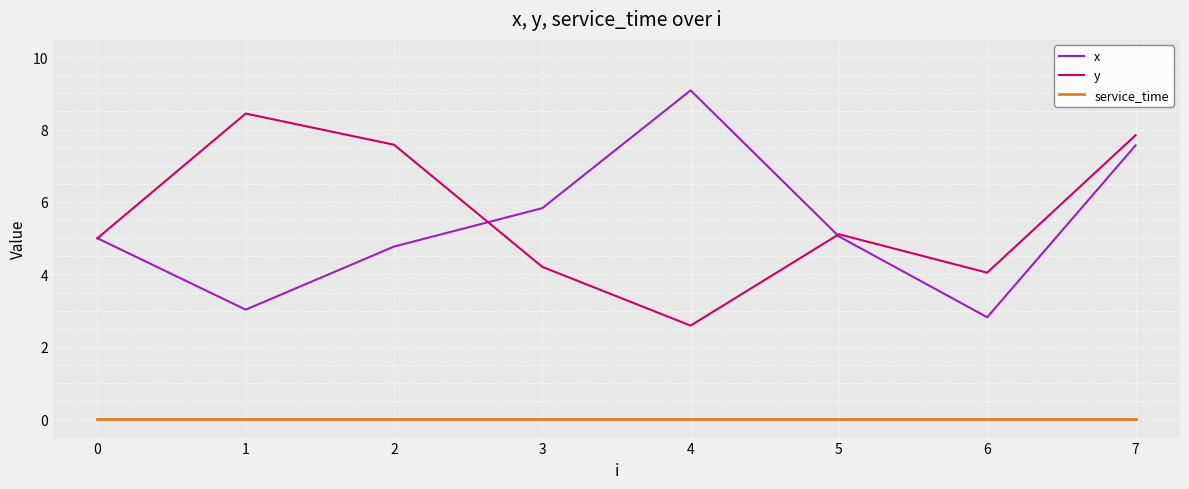

What is the difference between the x values at 2 and 1?

1.7